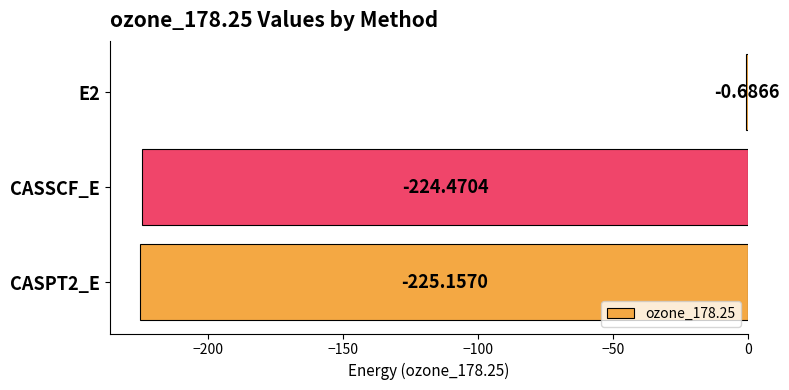

What is the sum of the values at CASSCF_E and E2?

-225.2